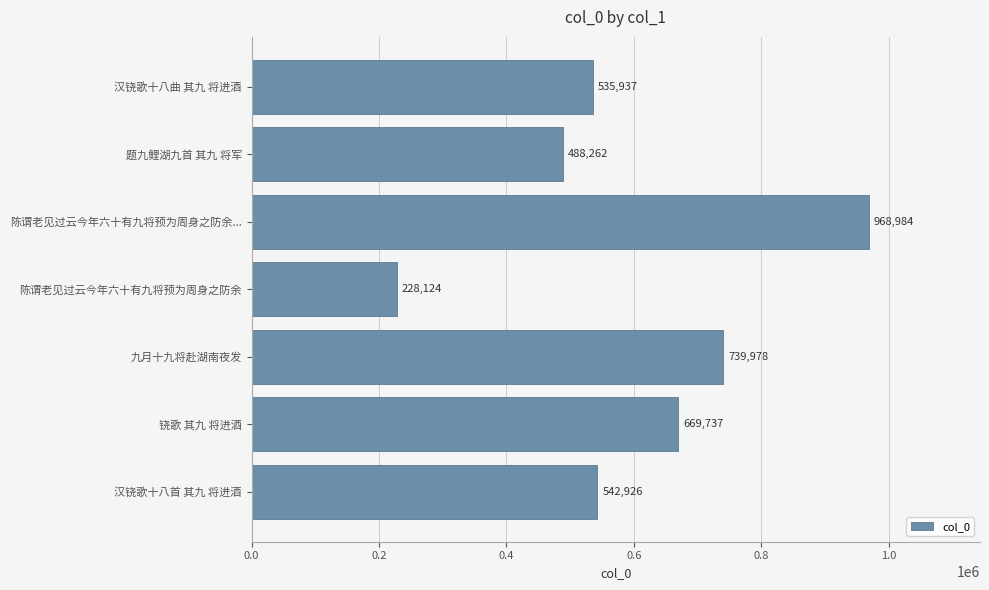

Rank the categories by value from lowest to highest.

陈谓老见过云今年六十有九将预为周身之防余, 题九鲤湖九首 其九 将军, 汉铙歌十八曲 其九 将进酒, 汉铙歌十八首 其九 将进酒, 铙歌 其九 将进酒, 九月十九将赴湖南夜发, 陈谓老见过云今年六十有九将预为周身之防余...